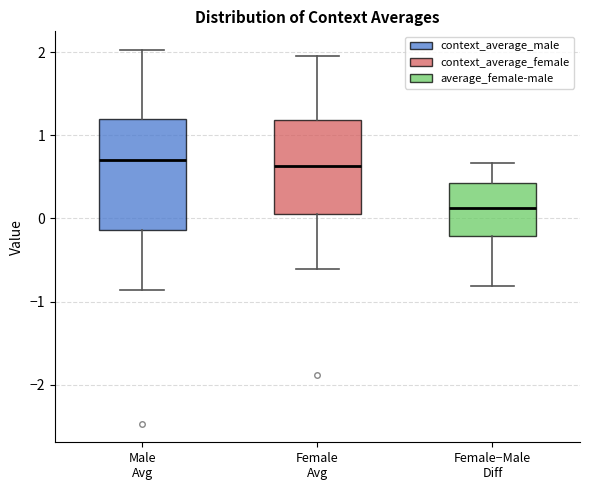

Reading left to right, read every box against the y-axis: the position of its median line, the range the box covers, and the ends of its whiskers. The values are not printed on the chart, so give them approximately, as read against the axis.

Male Avg: median 0.7, box -0.1 to 1.2, whiskers -0.9 to 2.0
Female Avg: median 0.6, box 0.1 to 1.2, whiskers -0.6 to 2.0
Female−Male Diff: median 0.1, box -0.2 to 0.4, whiskers -0.8 to 0.7